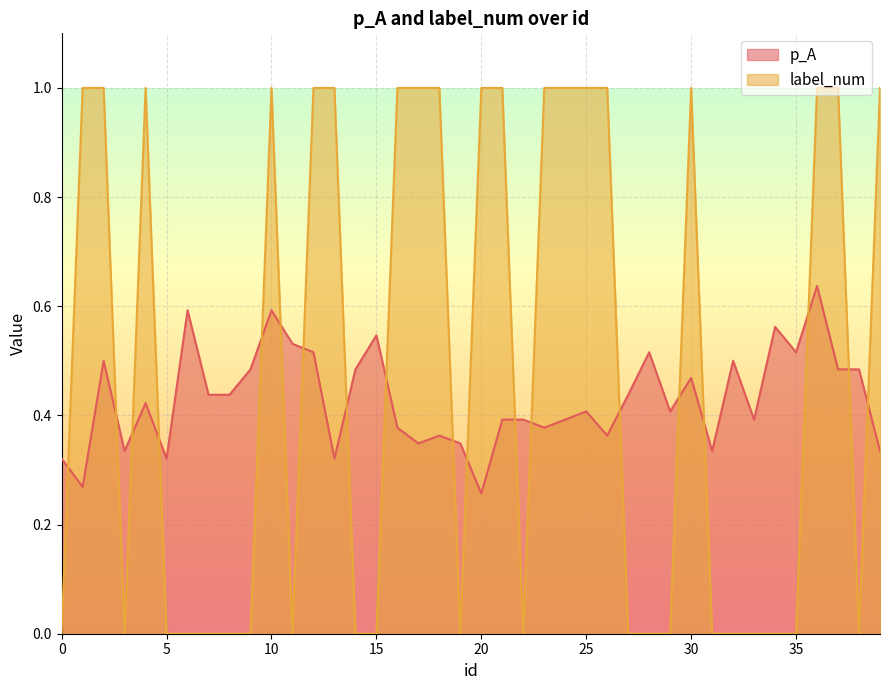

Is the value of label_num at 5 greater than the value of p_A at 5?

No